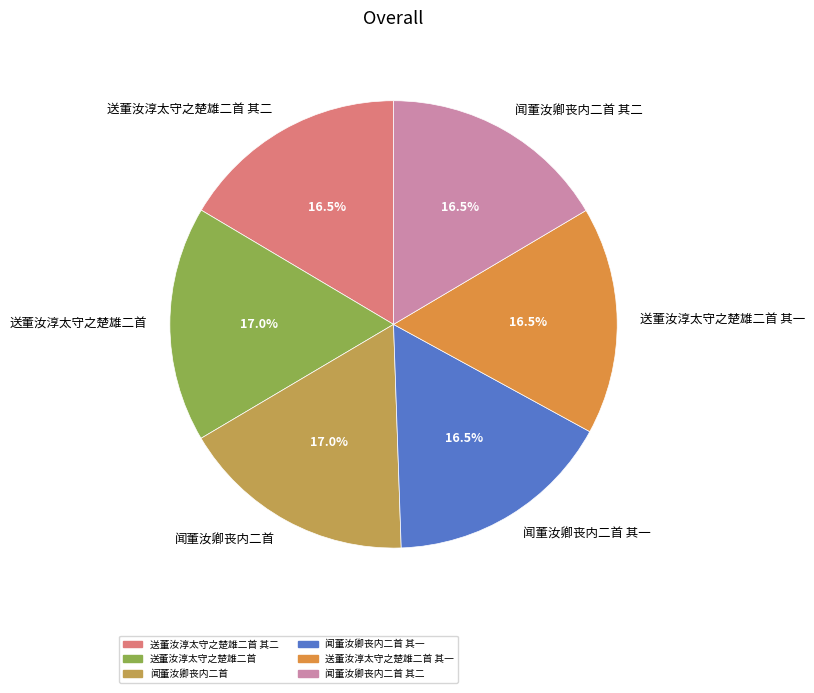

Is there any slice that represents more than half of the pie?

No